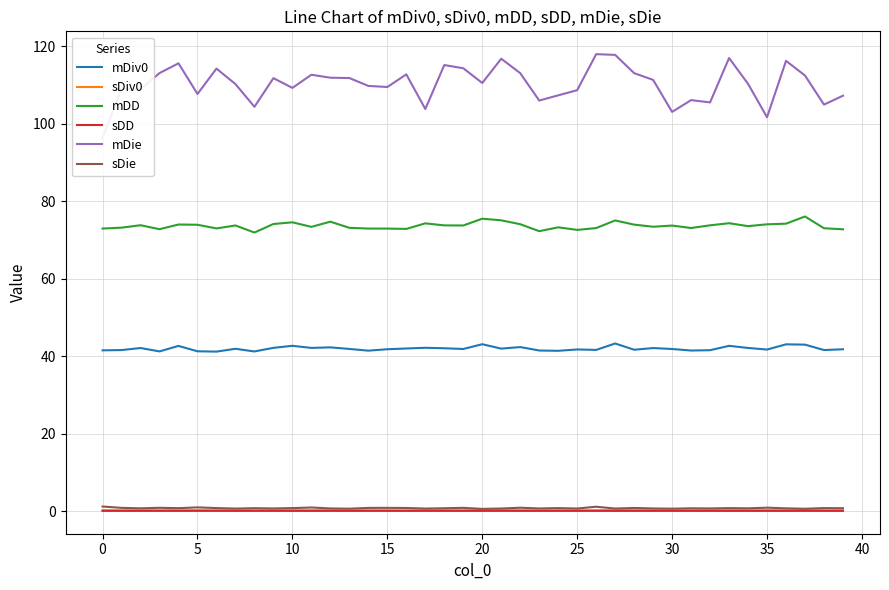

How many interior local peaks does the mDie series have?

12